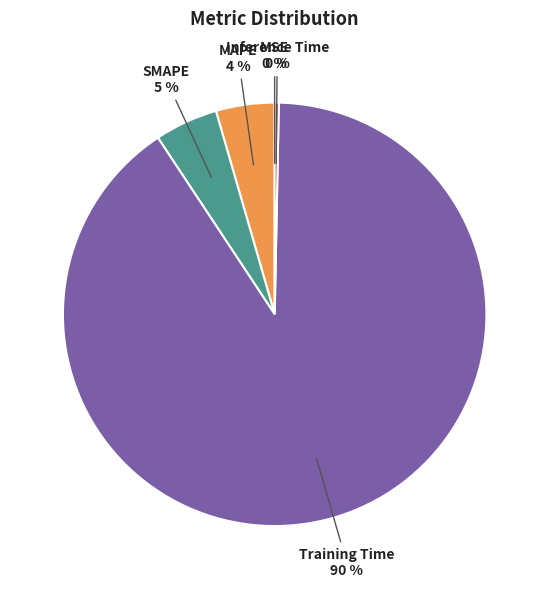

Which has a higher value, SMAPE or Inference Time?

SMAPE